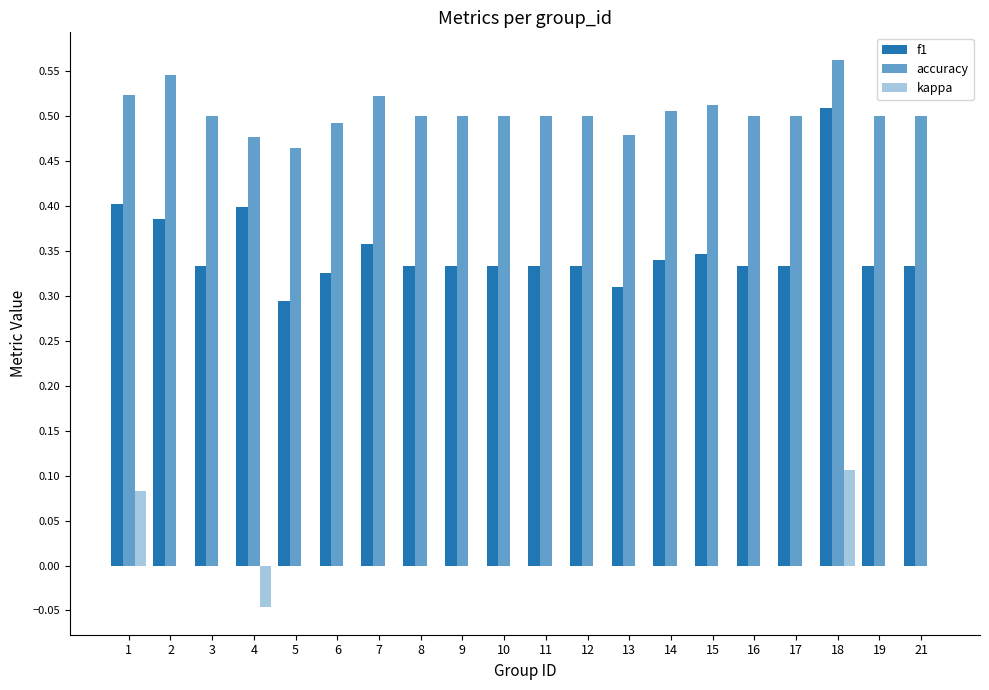

Between 6 and 9, which series saw the biggest shift?

f1